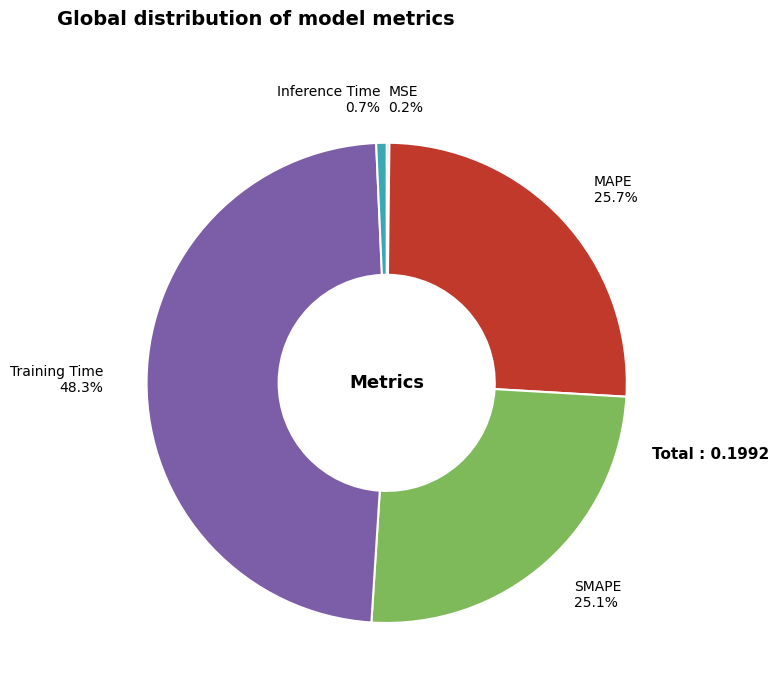

Which slice is the largest?

Training Time